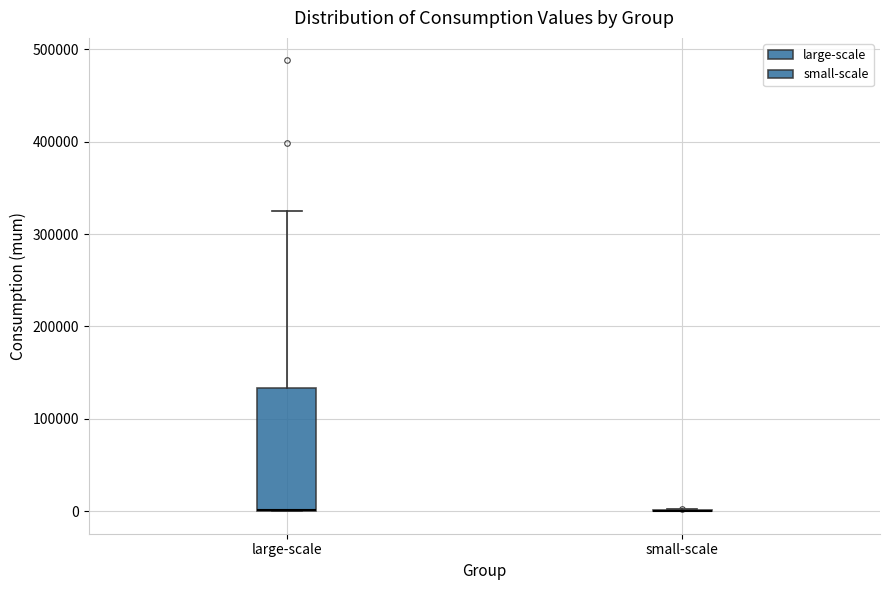

Reading left to right, read every box against the y-axis: the position of its median line, the range the box covers, and the ends of its whiskers. The values are not printed on the chart, so give them approximately, as read against the axis.

large-scale: median 0 (drawn on the box's lower edge), box 0 to 130000, whiskers 0 to 330000
small-scale: box collapsed to a line at 0, whiskers 0 to 0